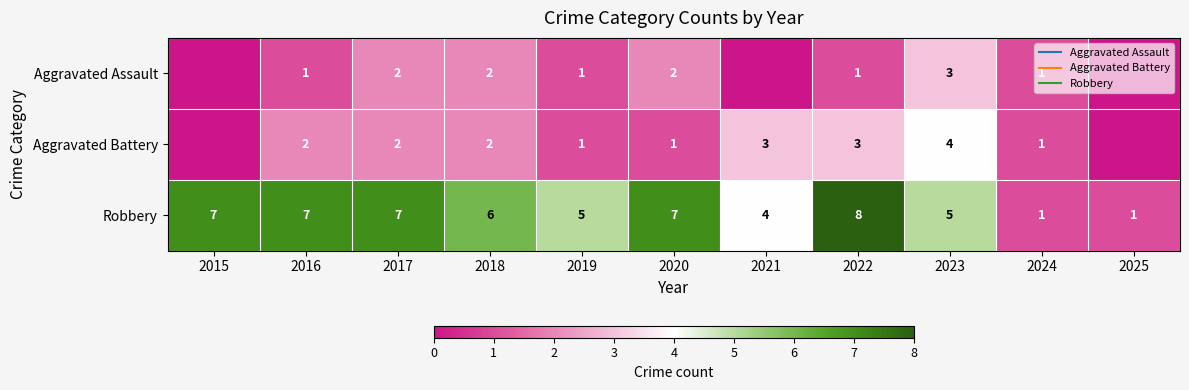

What value does the Aggravated Assault series have at 2016?

1